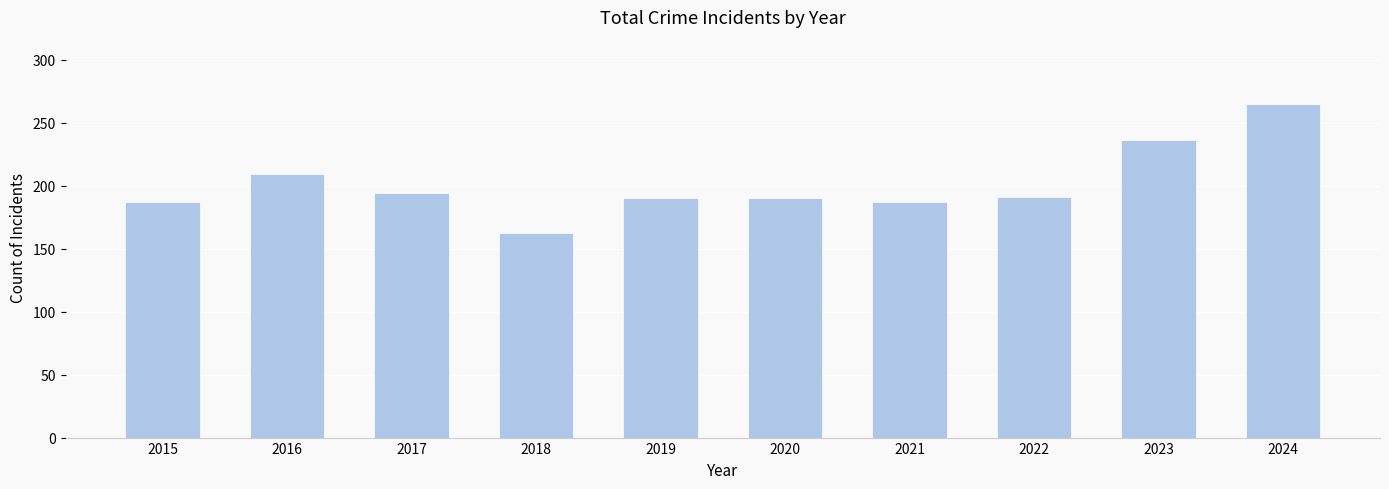

What value does the data have at 2019, to the nearest 50?

200